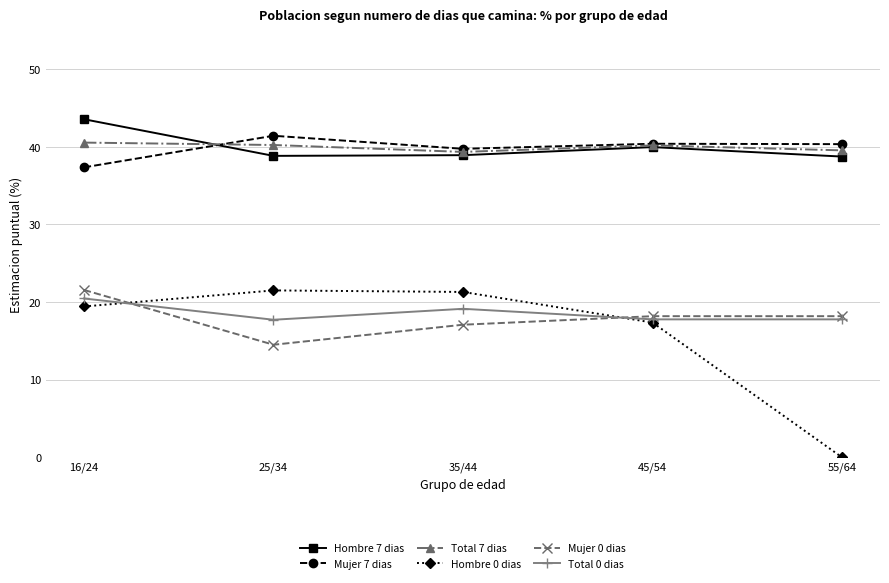

What is the difference between the highest and lowest values at 45/54?

23.0